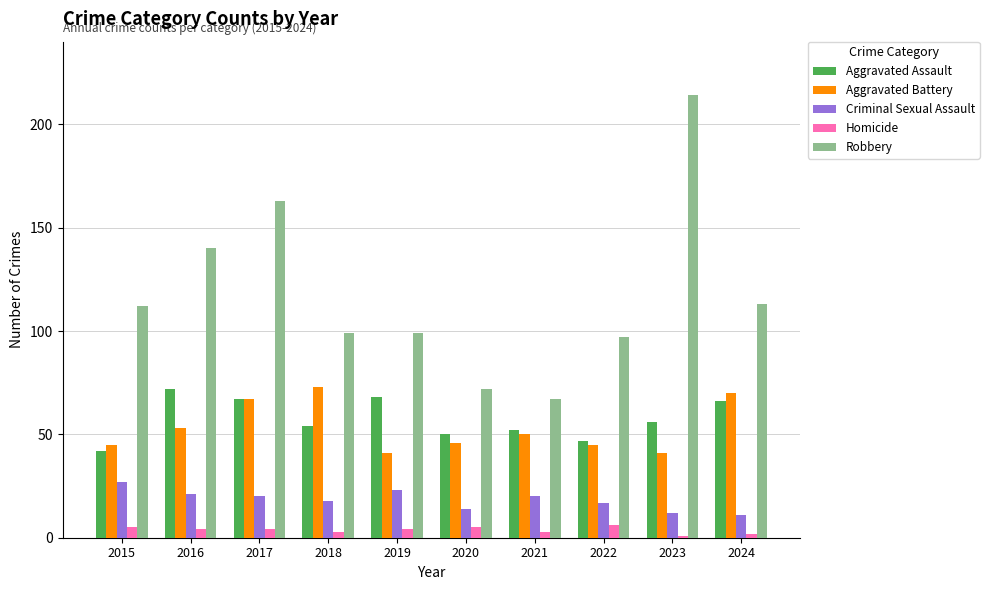

Reading right to left, transcribe all the data shown in this chart.

Aggravated Assault: 2024=66	2023=56	2022=47	2021=52	2020=50	2019=68	2018=54	2017=67	2016=72	2015=42
Aggravated Battery: 2024=70	2023=41	2022=45	2021=50	2020=46	2019=41	2018=73	2017=67	2016=53	2015=45
Criminal Sexual Assault: 2024=11	2023=12	2022=17	2021=20	2020=14	2019=23	2018=18	2017=20	2016=21	2015=27
Homicide: 2024=2	2023=1	2022=6	2021=3	2020=5	2019=4	2018=3	2017=4	2016=4	2015=5
Robbery: 2024=113	2023=214	2022=97	2021=67	2020=72	2019=99	2018=99	2017=163	2016=140	2015=112